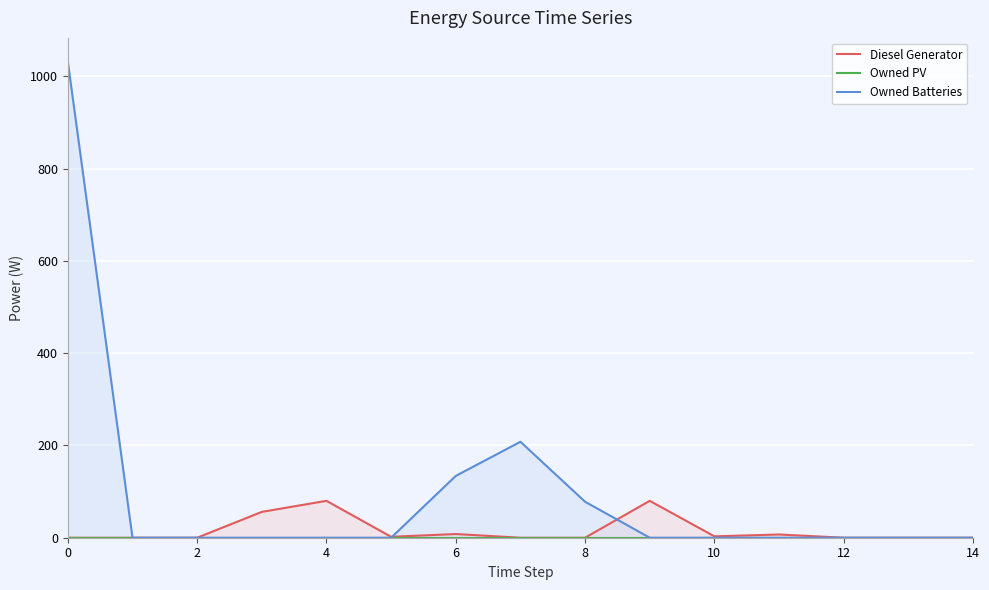

Which series has the largest total across all categories?

Owned Batteries